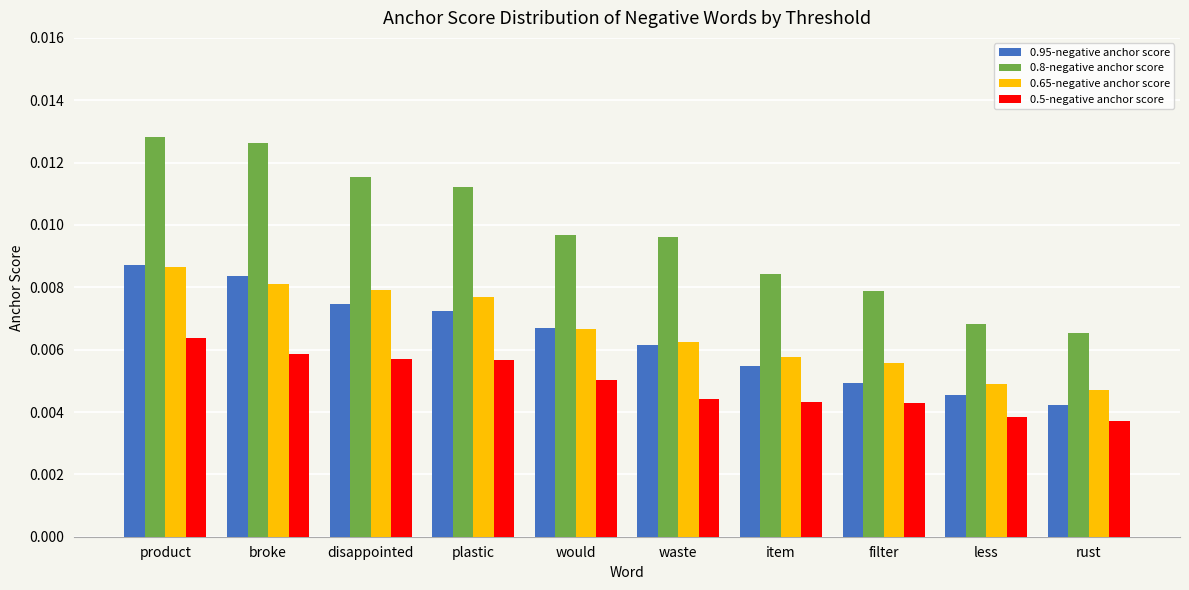

How many groups of bars are there?

10